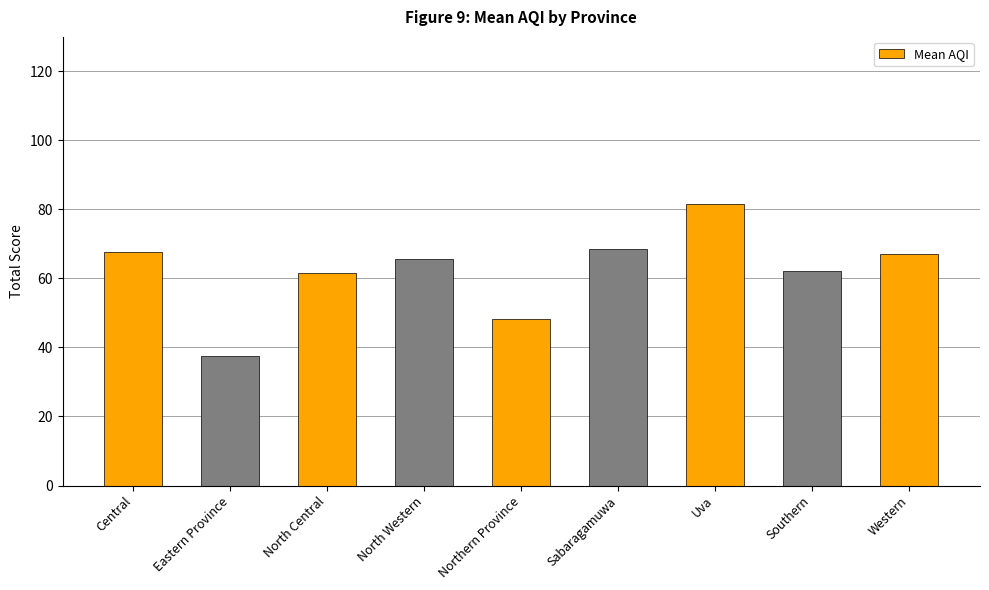

The value at North Western is 40.4. True or false?

False